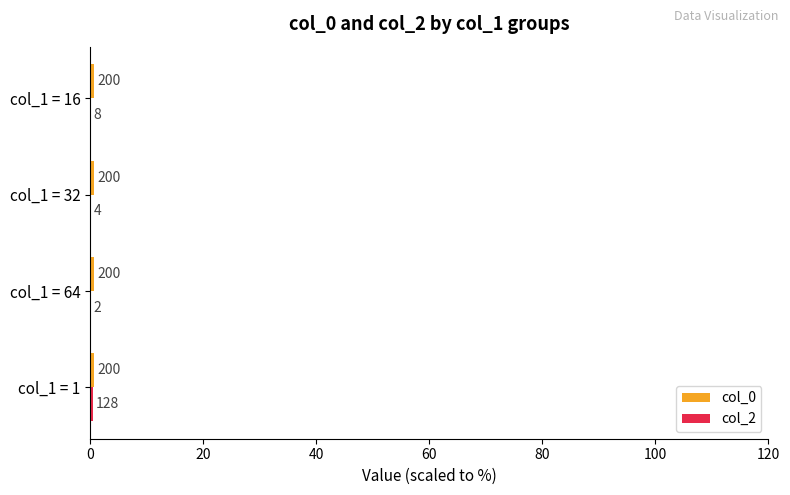

How many bars are there in total?

8